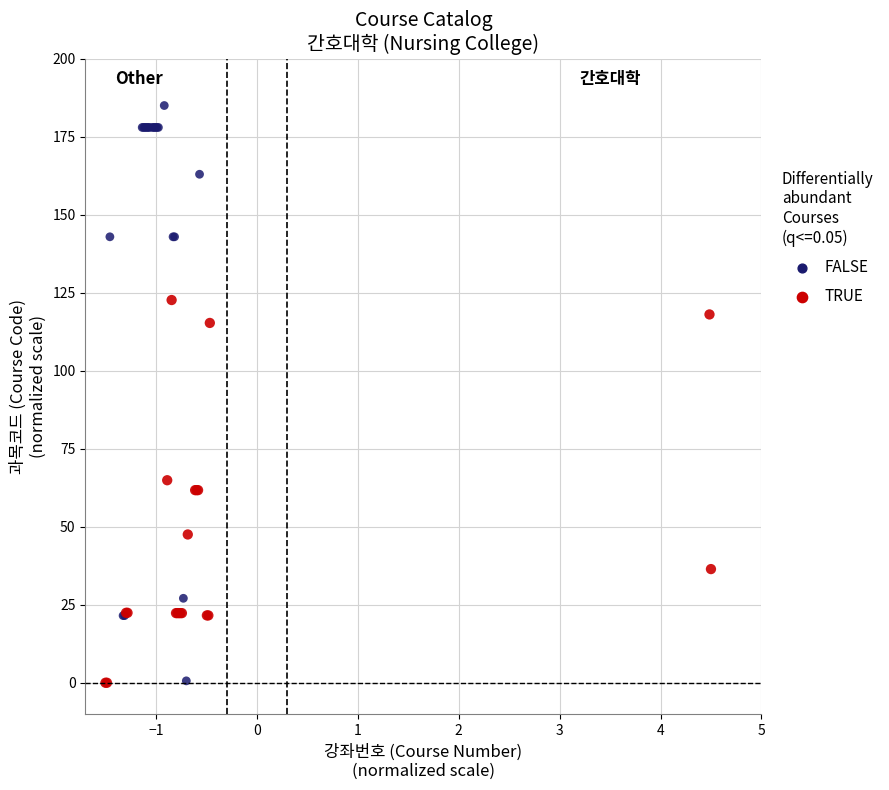

Which series has the largest Y range (max minus min)?

FALSE